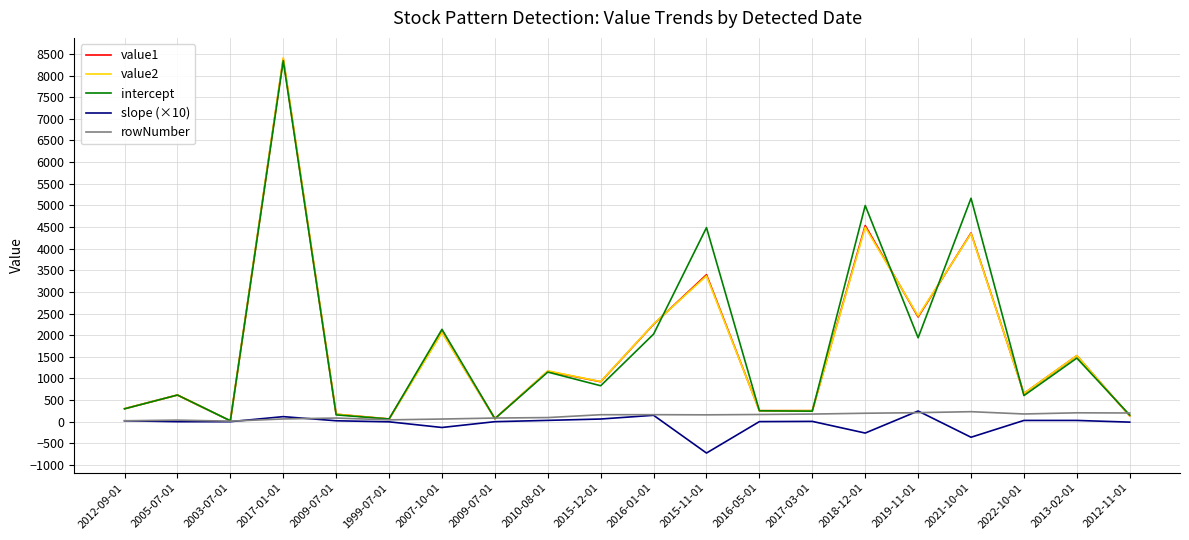

What are all the series names shown in the legend?

value1, value2, intercept, slope (×10), rowNumber